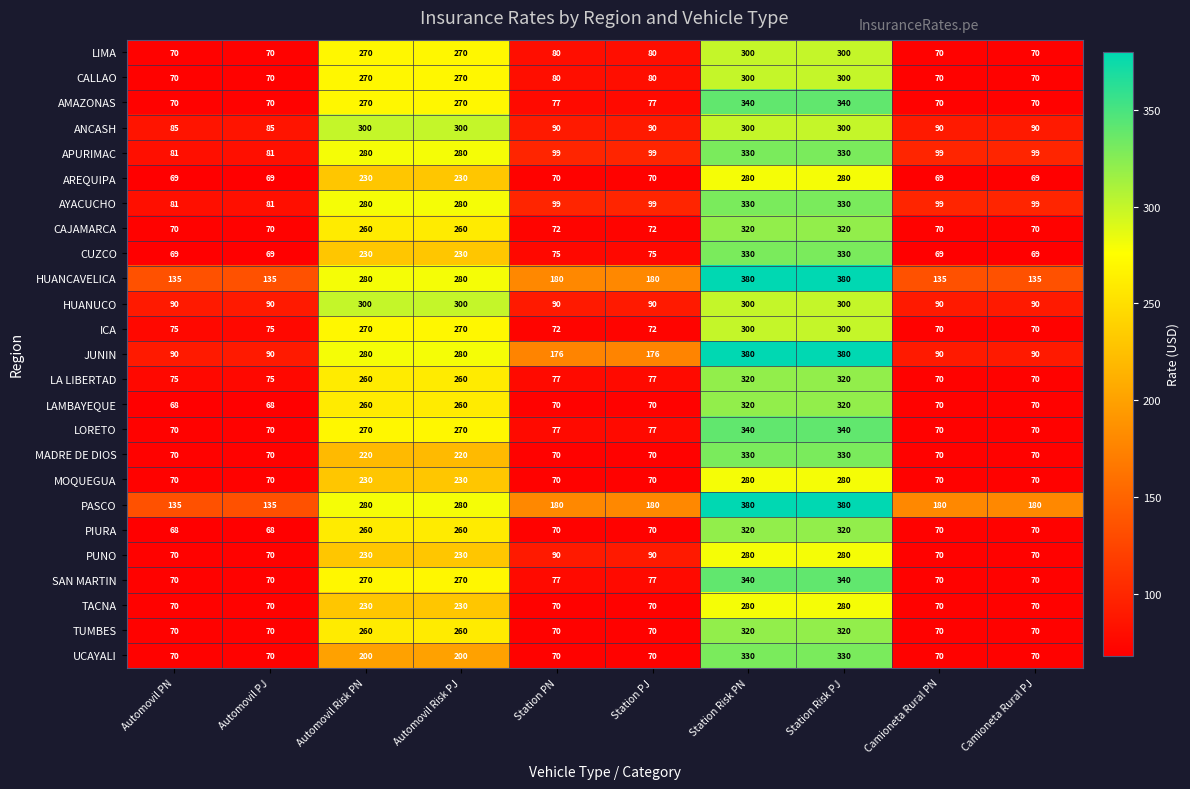

What is the total value across all series at Station Risk PN?

8030